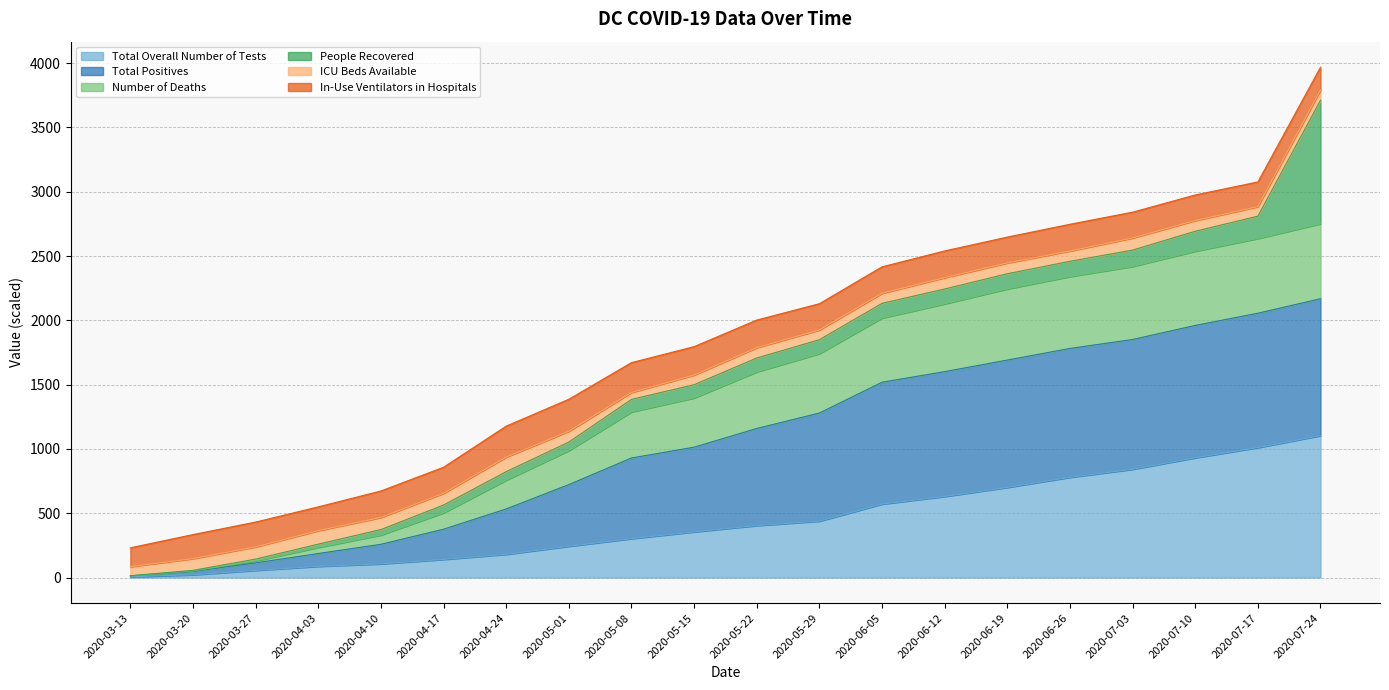

True or false: Number of Deaths and Total Positives intersect in this chart.

False